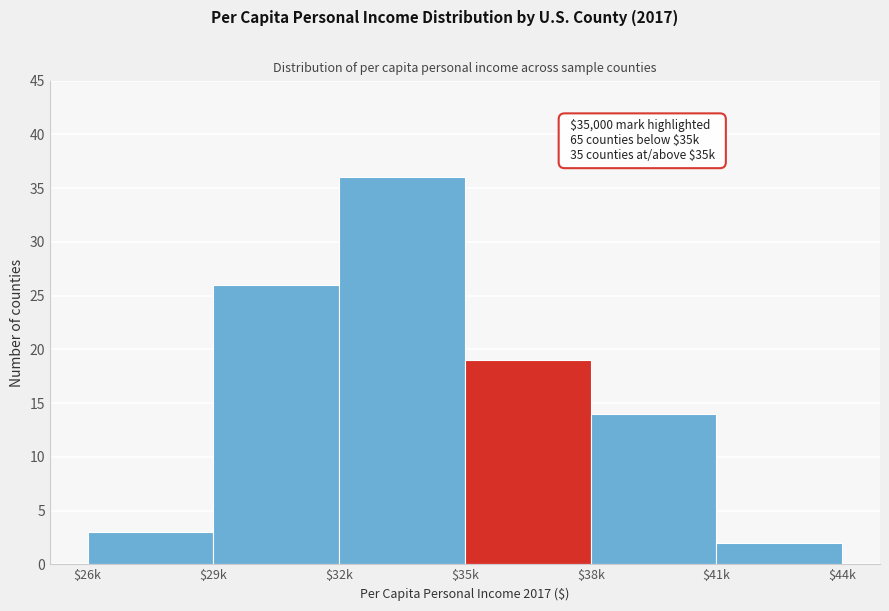

Reading left to right, extract all data points from this chart.

3	26	36	19	14	2